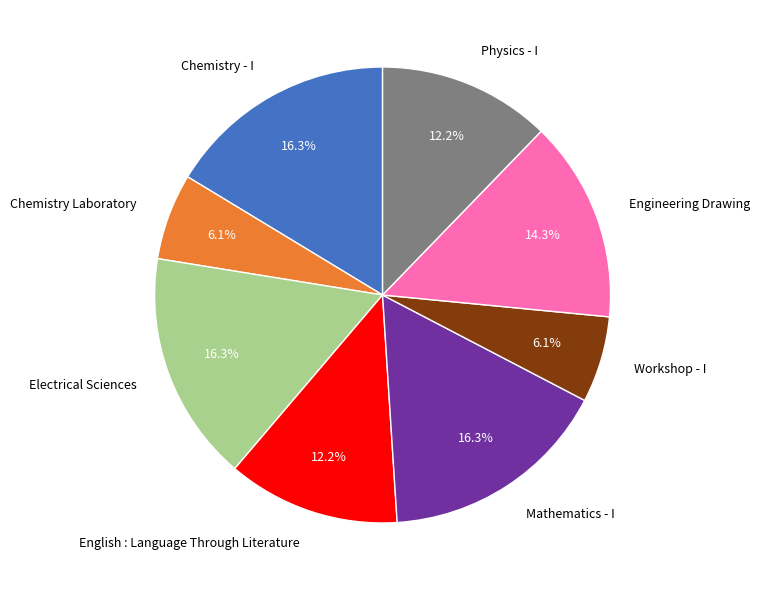

True or false: Chemistry Laboratory accounts for 6% of the total.

True